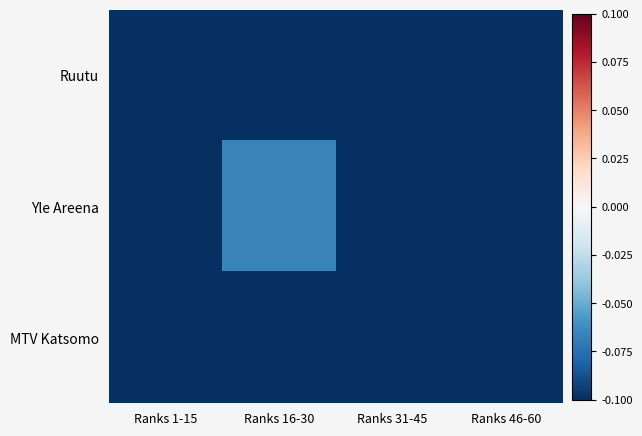

Rank the series by their maximum value, from lowest to highest.

Ruutu, MTV Katsomo, Yle Areena